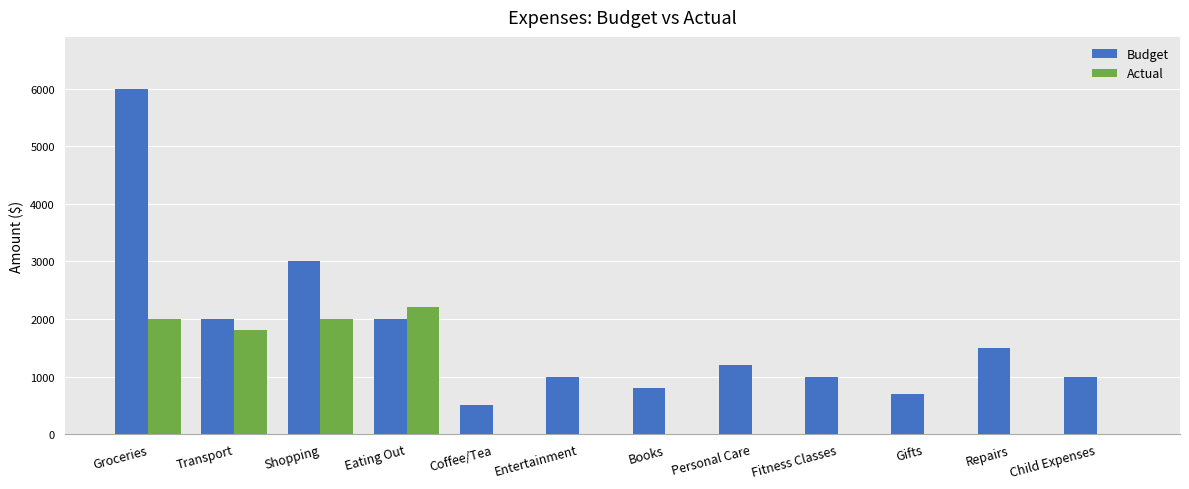

What is the sum of all Budget values?

20700